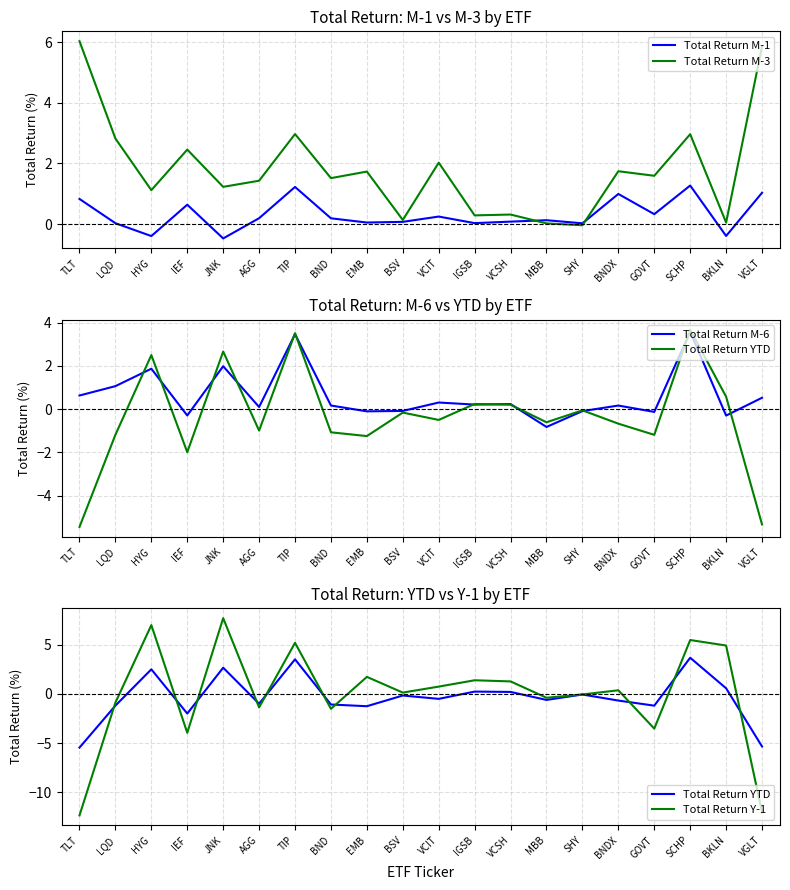

How many interior local valleys does the Total Return M-3 series have?

8